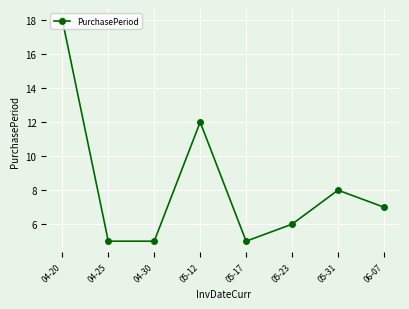

True or false: the data has more than 2 interior local peaks.

False